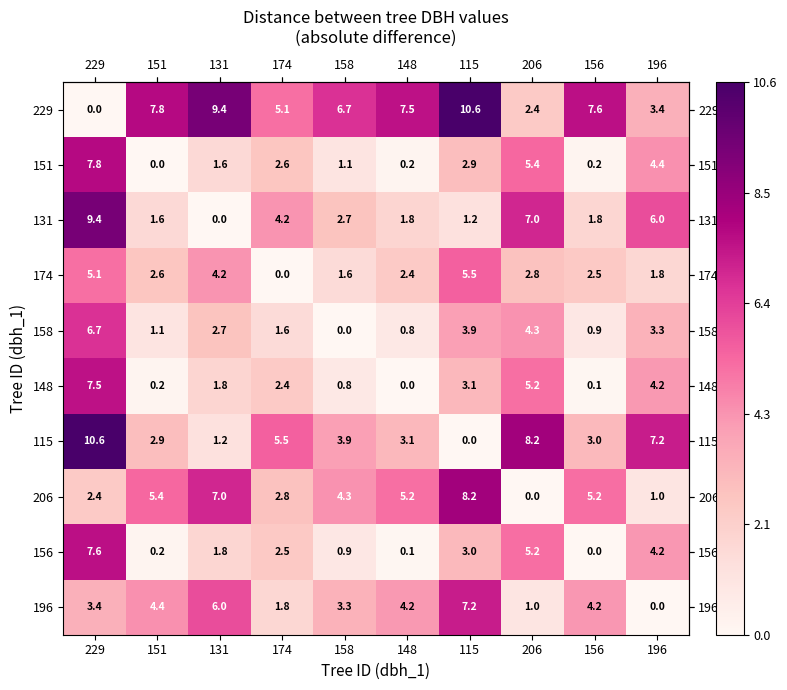

At which category is the sum across all series the highest?

229